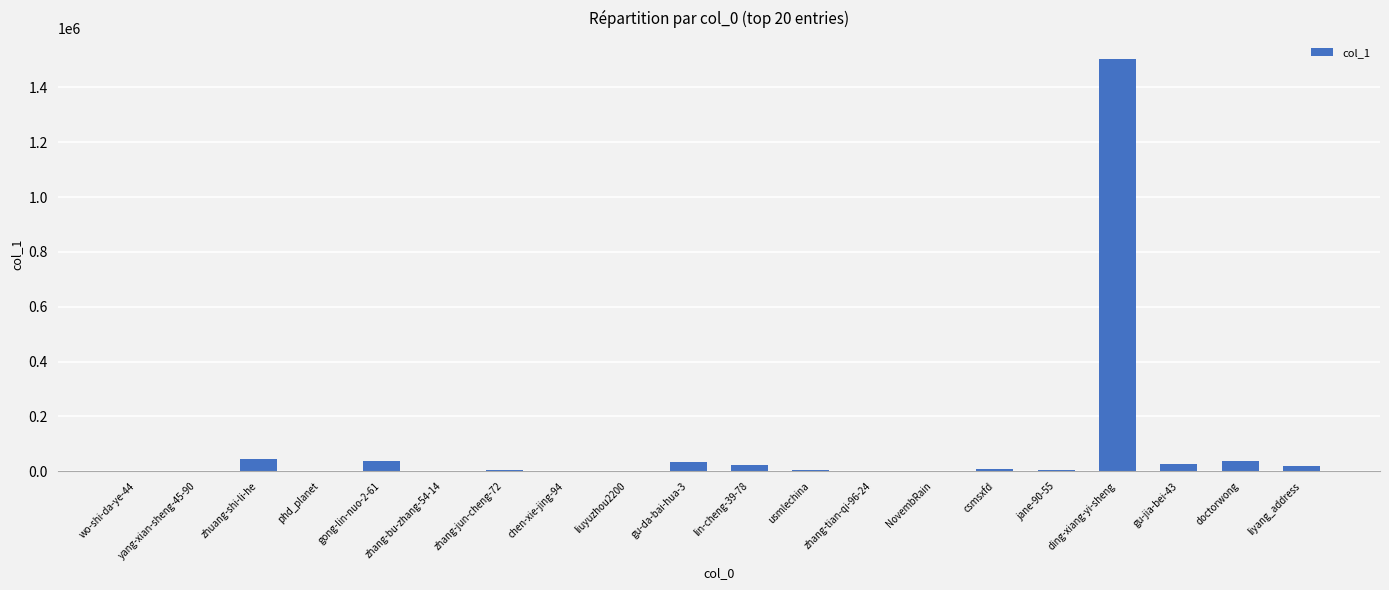

At which category does the chart reach its peak across all series?

ding-xiang-yi-sheng